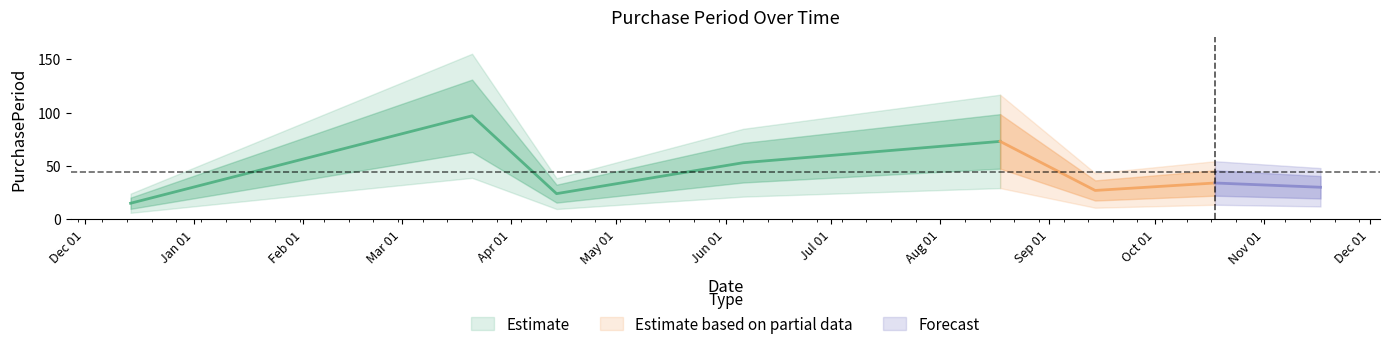

How many data points are above 34?

3